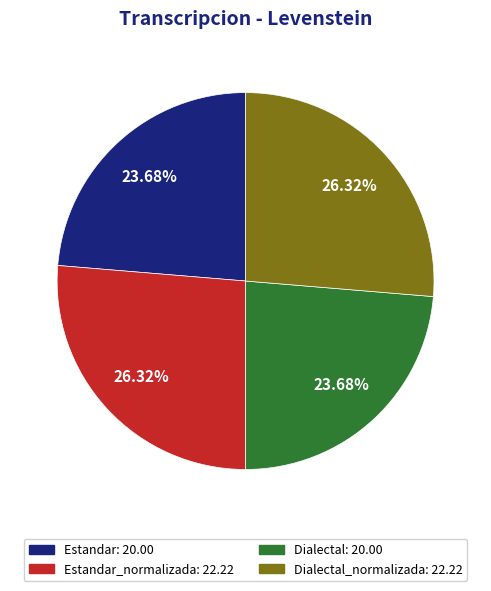

Is there any slice that represents more than half of the pie?

No